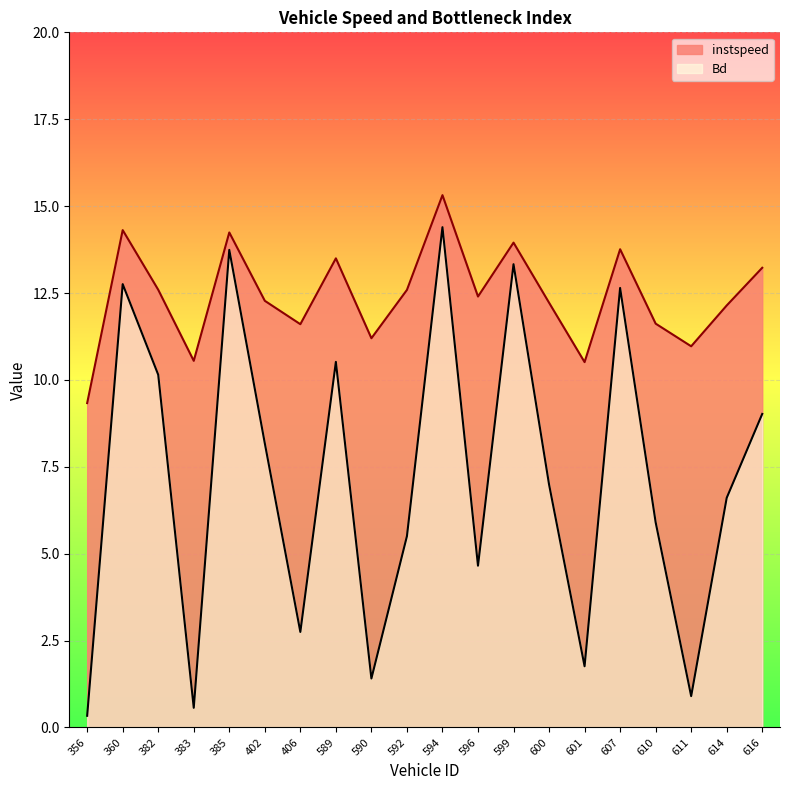

What is the difference between the second highest and minimum values in the Bd series?

13.4